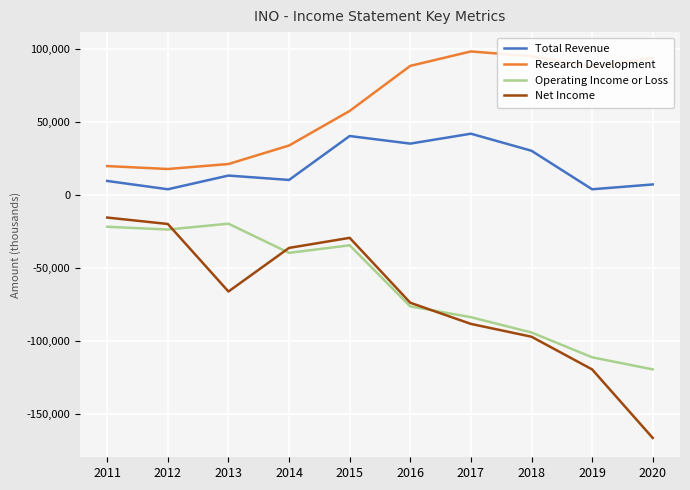

What is the sum of the Operating Income or Loss values at 2018 and 2015?

-128400